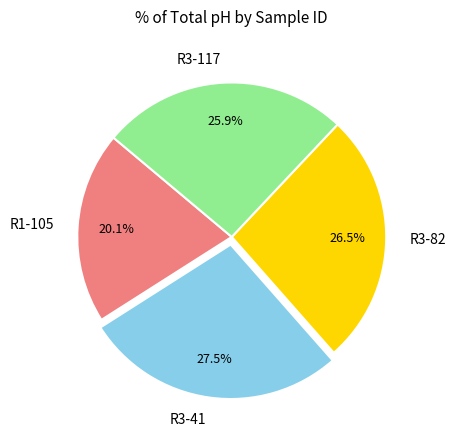

How many slices are in this pie chart?

4